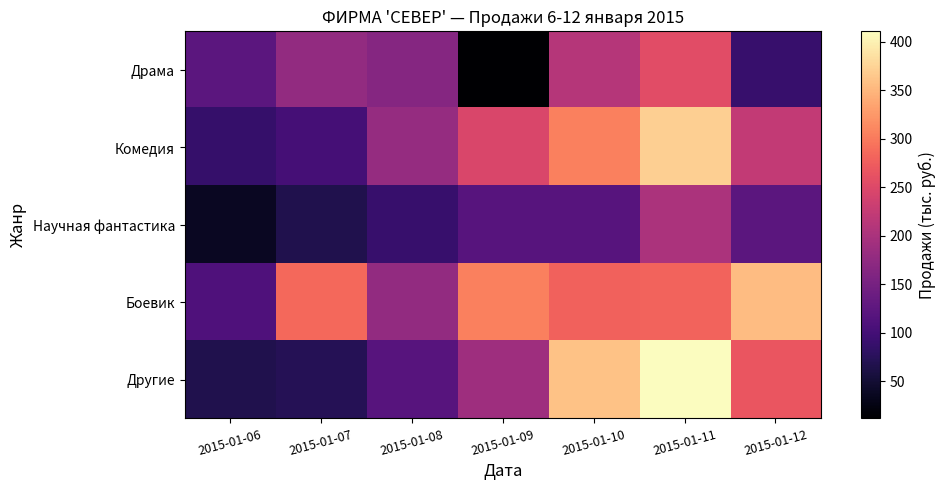

Reading left to right, extract all data points from this chart.

Драма: 2015-01-06=122.6	2015-01-07=178.1	2015-01-08=165.4	2015-01-09=11.6	2015-01-10=210.5	2015-01-11=255.9	2015-01-12=88.2
Комедия: 2015-01-06=87.2	2015-01-07=100.6	2015-01-08=180.5	2015-01-09=245.4	2015-01-10=305.6	2015-01-11=370.2	2015-01-12=222.8
Научная фантастика: 2015-01-06=36.9	2015-01-07=66.7	2015-01-08=88.3	2015-01-09=117.9	2015-01-10=118.2	2015-01-11=200.4	2015-01-12=123.8
Боевик: 2015-01-06=110.4	2015-01-07=285.5	2015-01-08=177.3	2015-01-09=305.3	2015-01-10=279.3	2015-01-11=279.8	2015-01-12=355.9
Другие: 2015-01-06=66.4	2015-01-07=71.3	2015-01-08=117.8	2015-01-09=188.8	2015-01-10=360.0	2015-01-11=410.5	2015-01-12=265.7